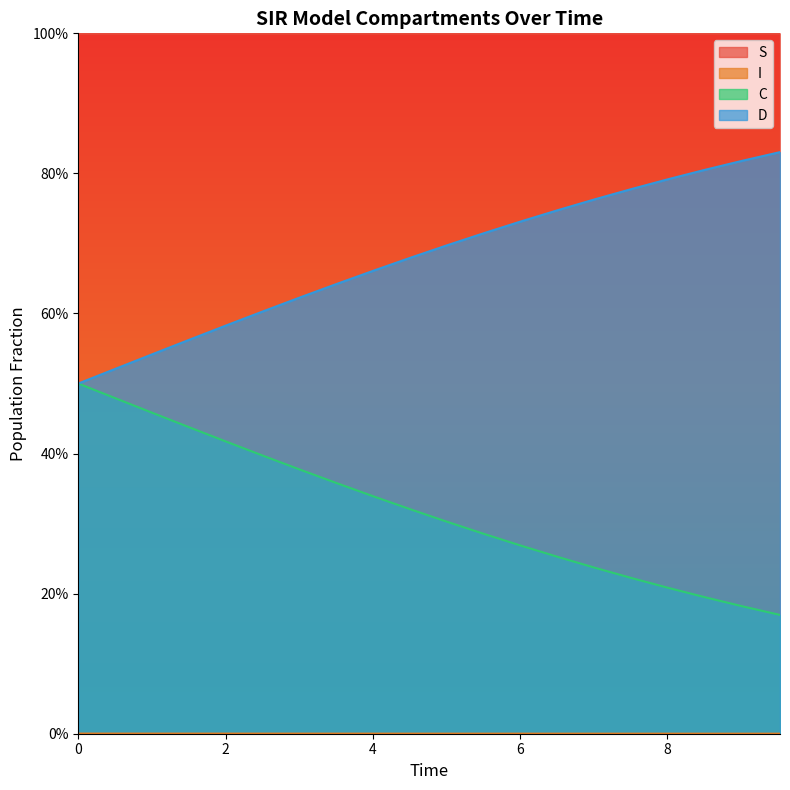

Count the C values in the range 0 to 1.

20